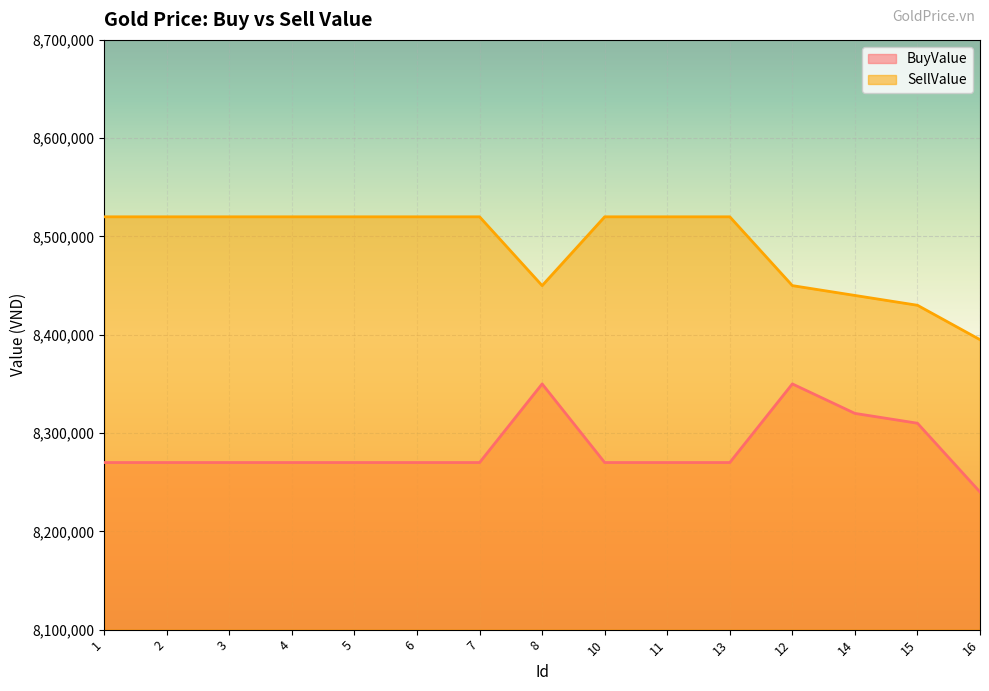

What are all the series names shown in the legend?

BuyValue, SellValue